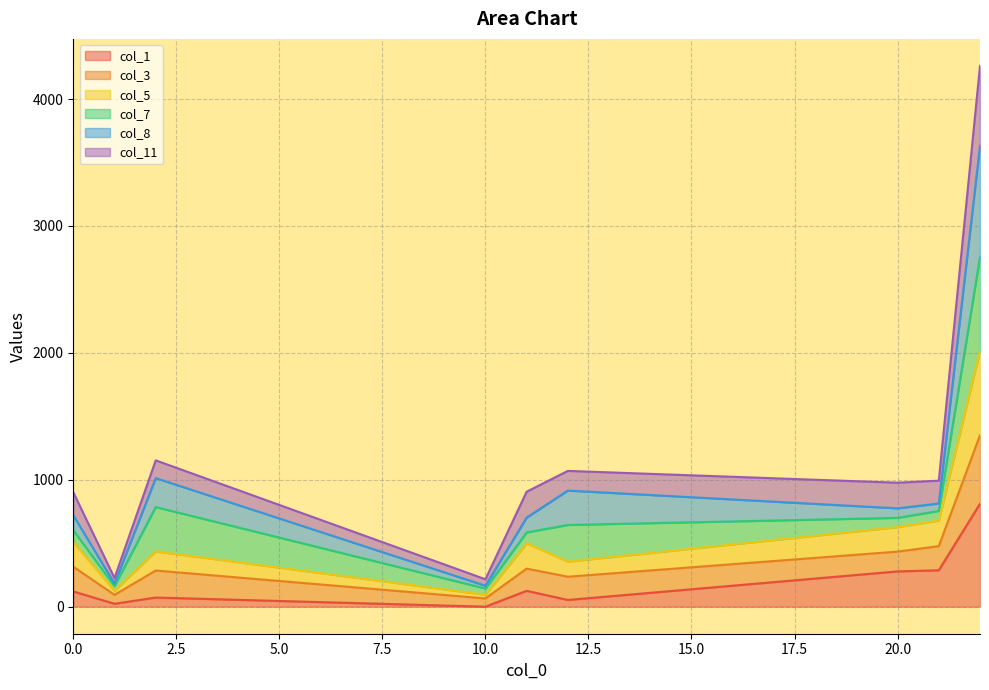

True or false: col_5 and col_3 intersect in this chart.

False